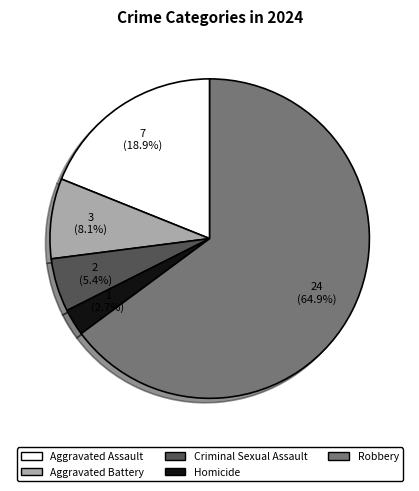

What percentage is NOT represented by Homicide?

97.3%